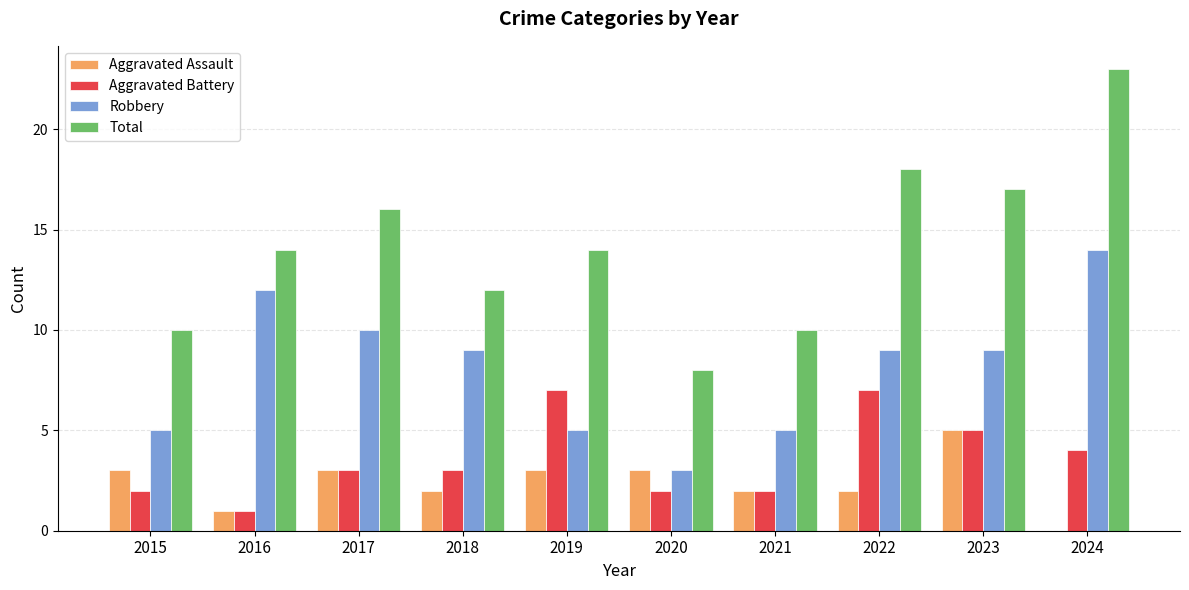

Count the number of categories in the chart.

10